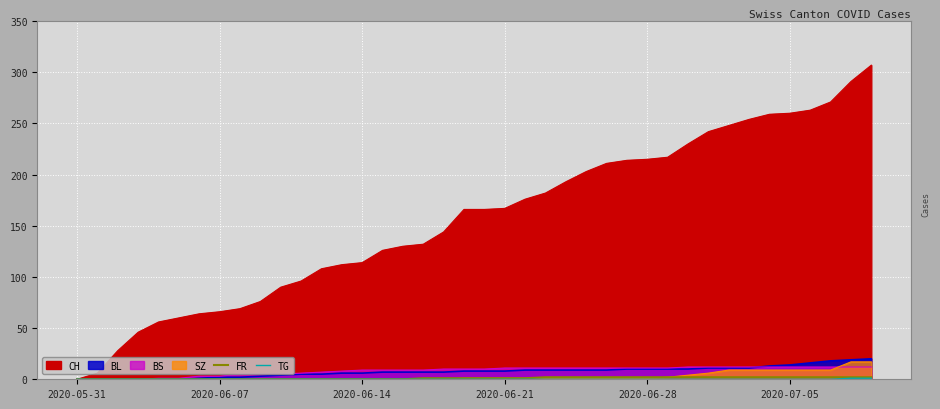

How many TG values are between 0 and 1?

40